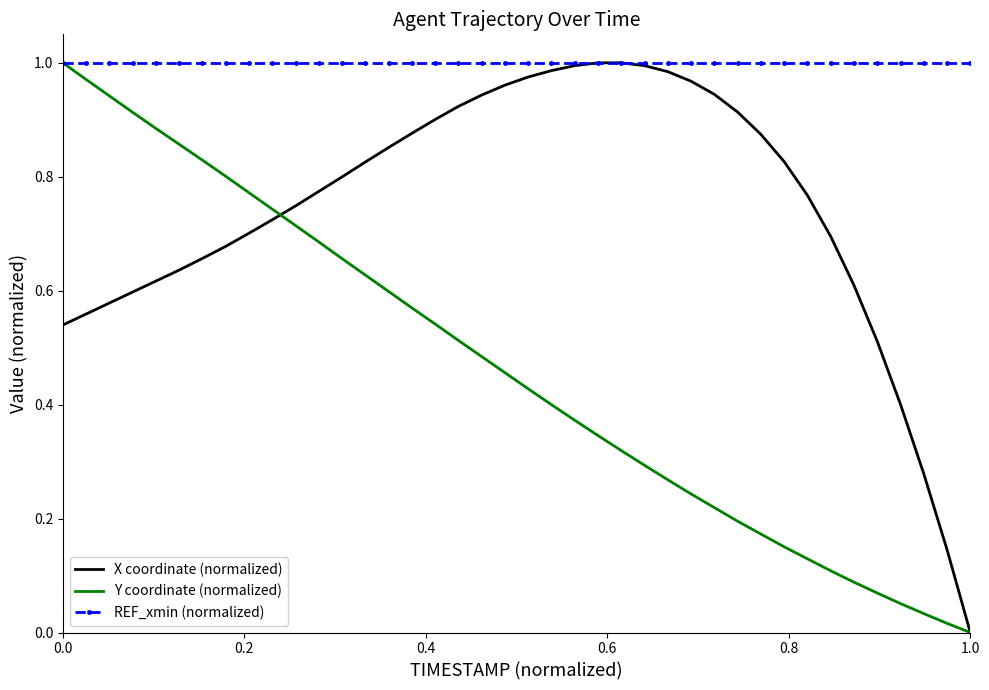

Which series has the largest total across all categories?

REF_xmin (normalized)